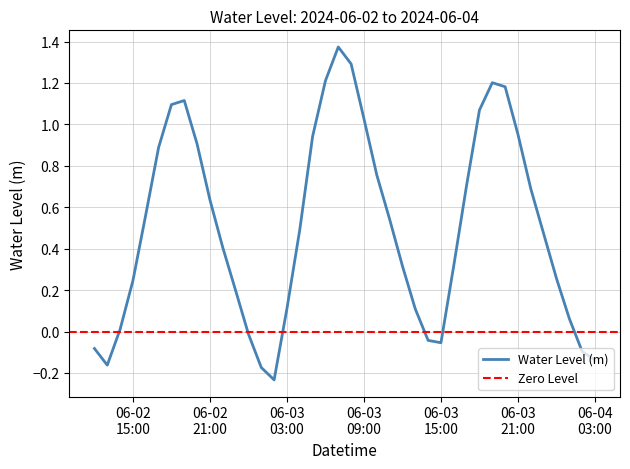

What is the sum of the values at 2024-06-03 19:00 and 2024-06-03 02:00?

1.0